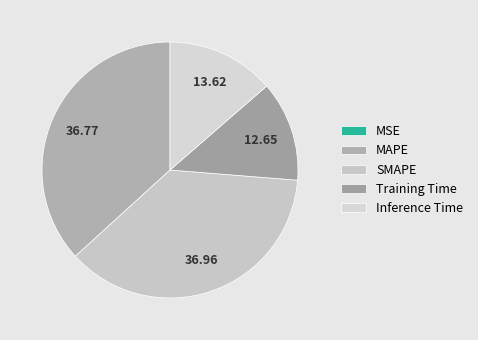

Combined, do MAPE and SMAPE account for over 50%?

Yes